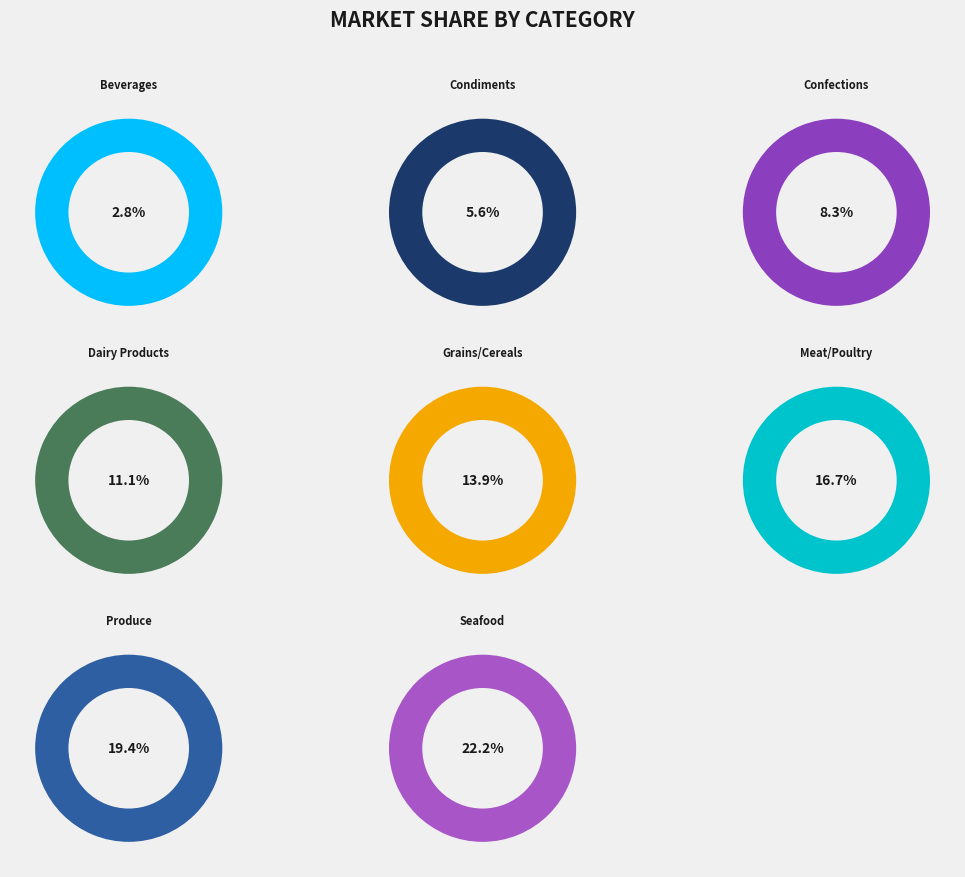

Which category has the smallest portion of the pie?

Beverages